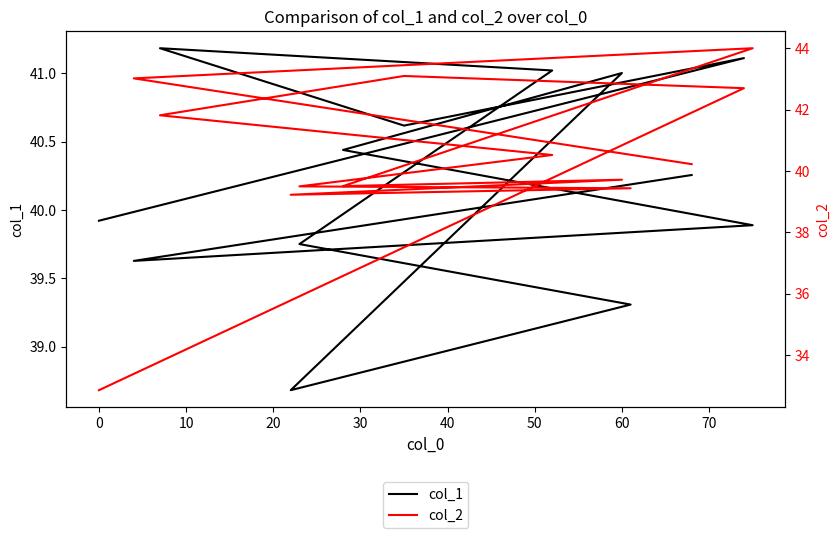

At 20, list the series in order from largest to smallest.

col_2, col_1